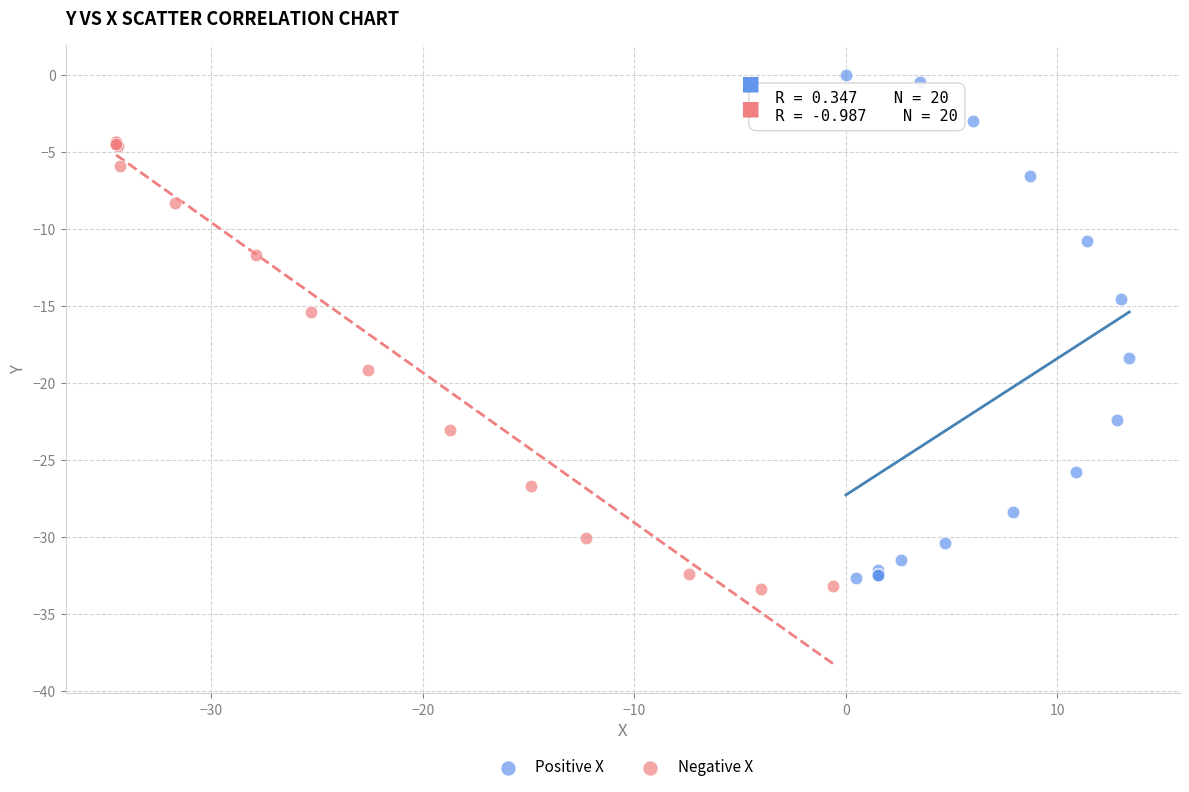

Which series contains the highest Y value?

Positive X